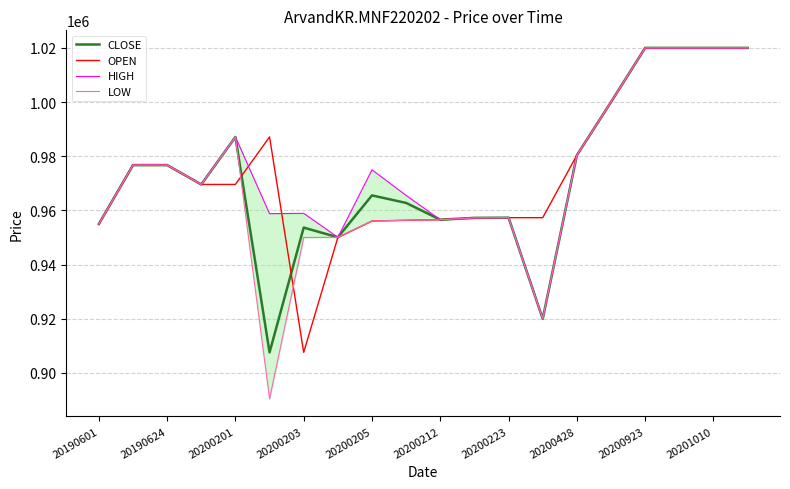

True or false: OPEN and LOW intersect in this chart.

True